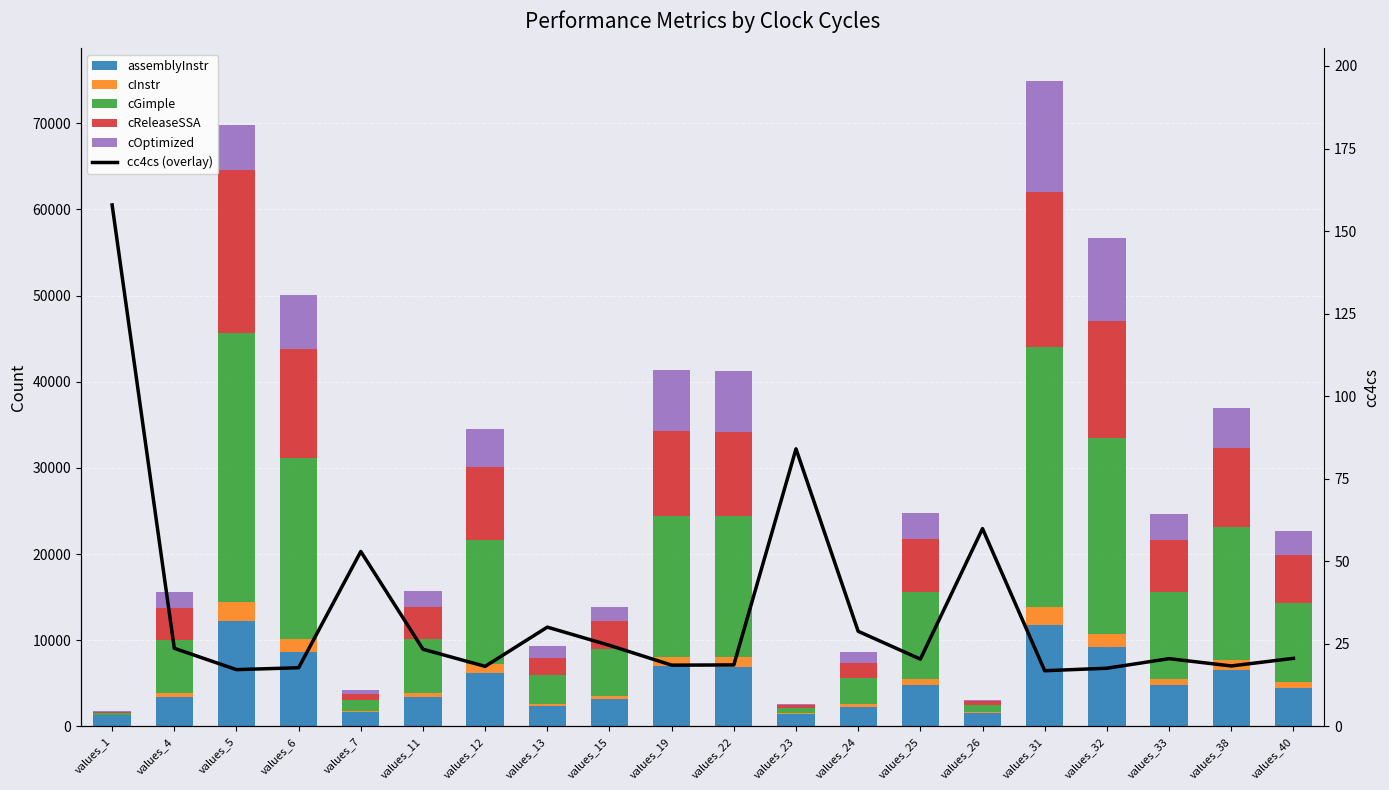

What is the approximate value of cOptimized at values_1?

66.0